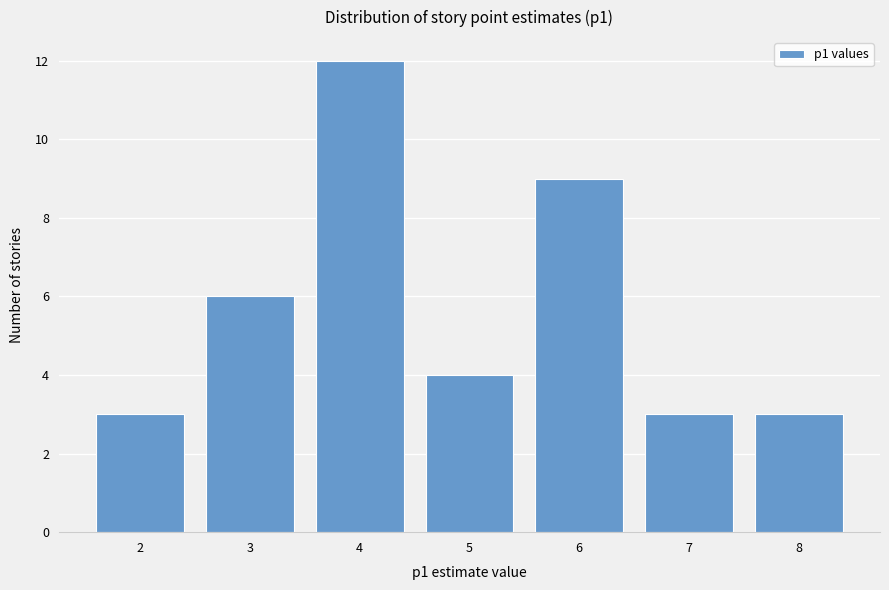

Reading left to right, transcribe all the data shown in this chart.

3	6	12	4	9	3	3